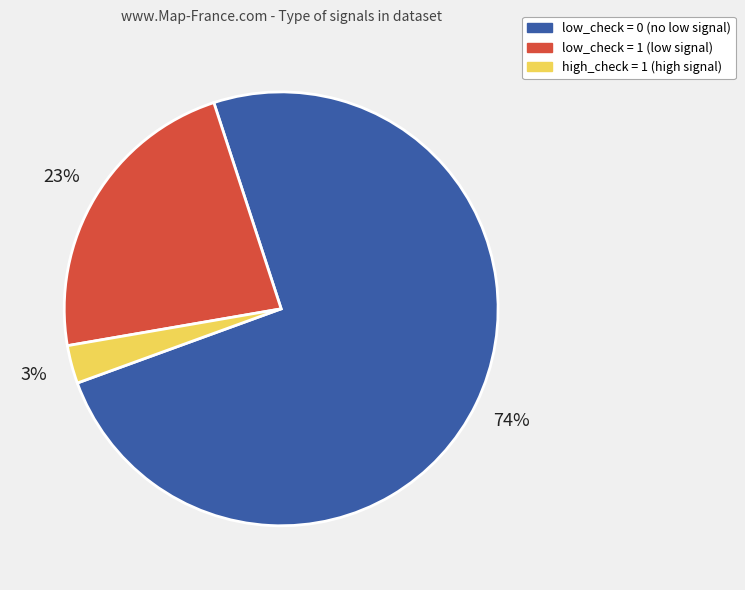

Does any single category account for the majority?

Yes